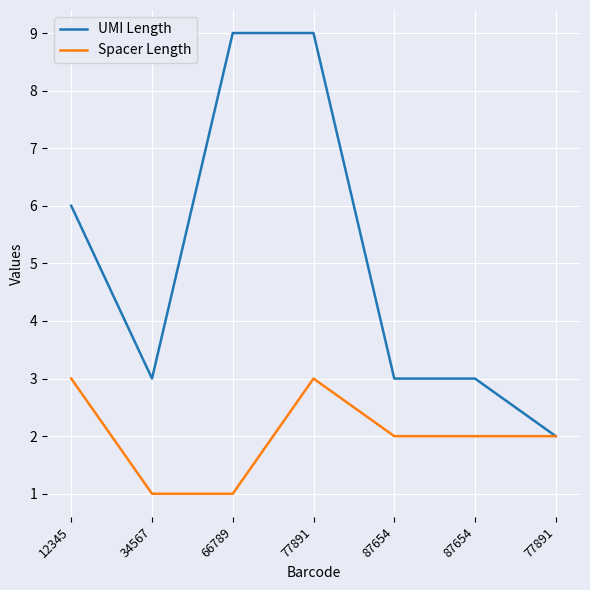

Does the chart display data point markers on the line(s)?

No